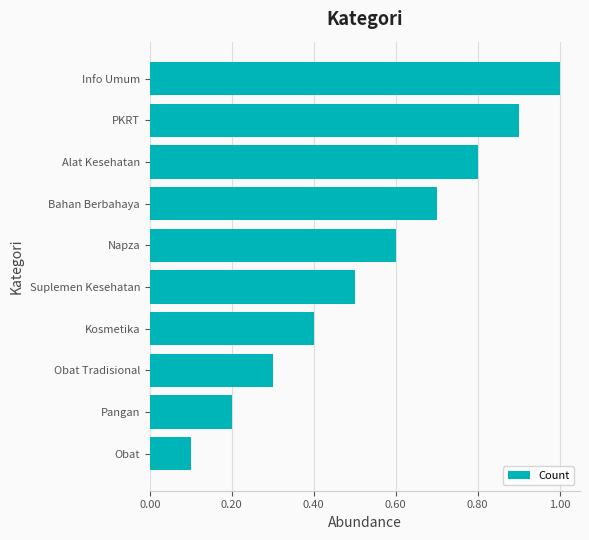

Does the chart contain stacked bars?

No